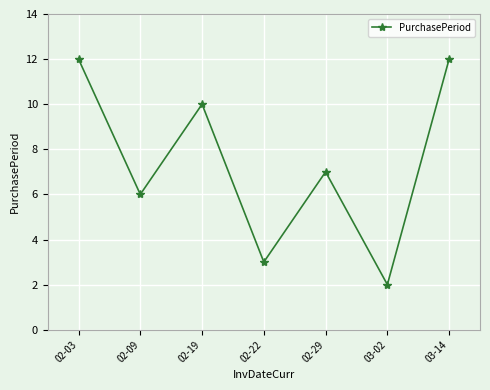

Reading left to right, what are all the values shown in this chart?

12	6	10	3	7	2	12